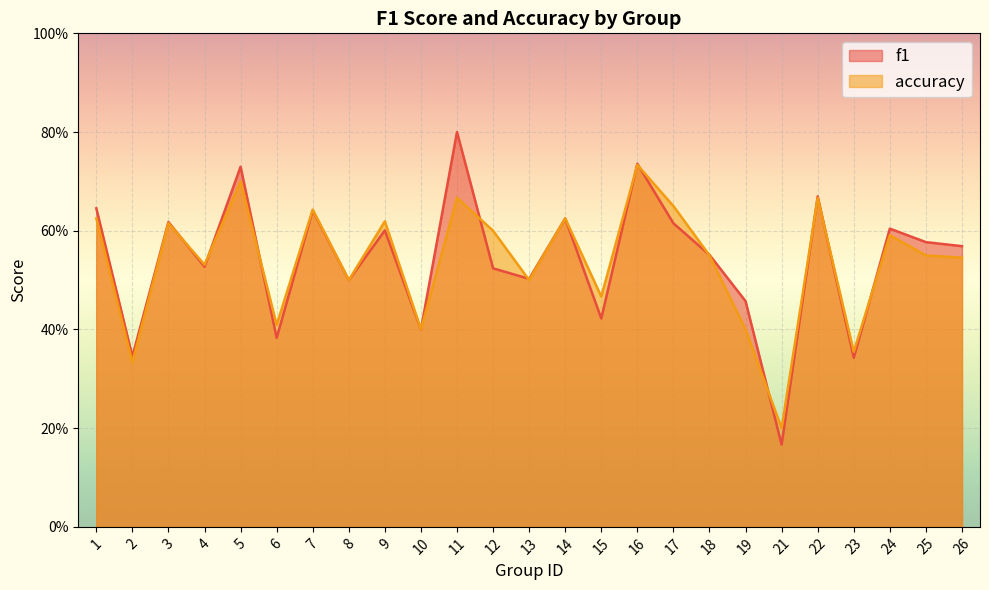

Count the f1 values in the range 0 to 1.

25